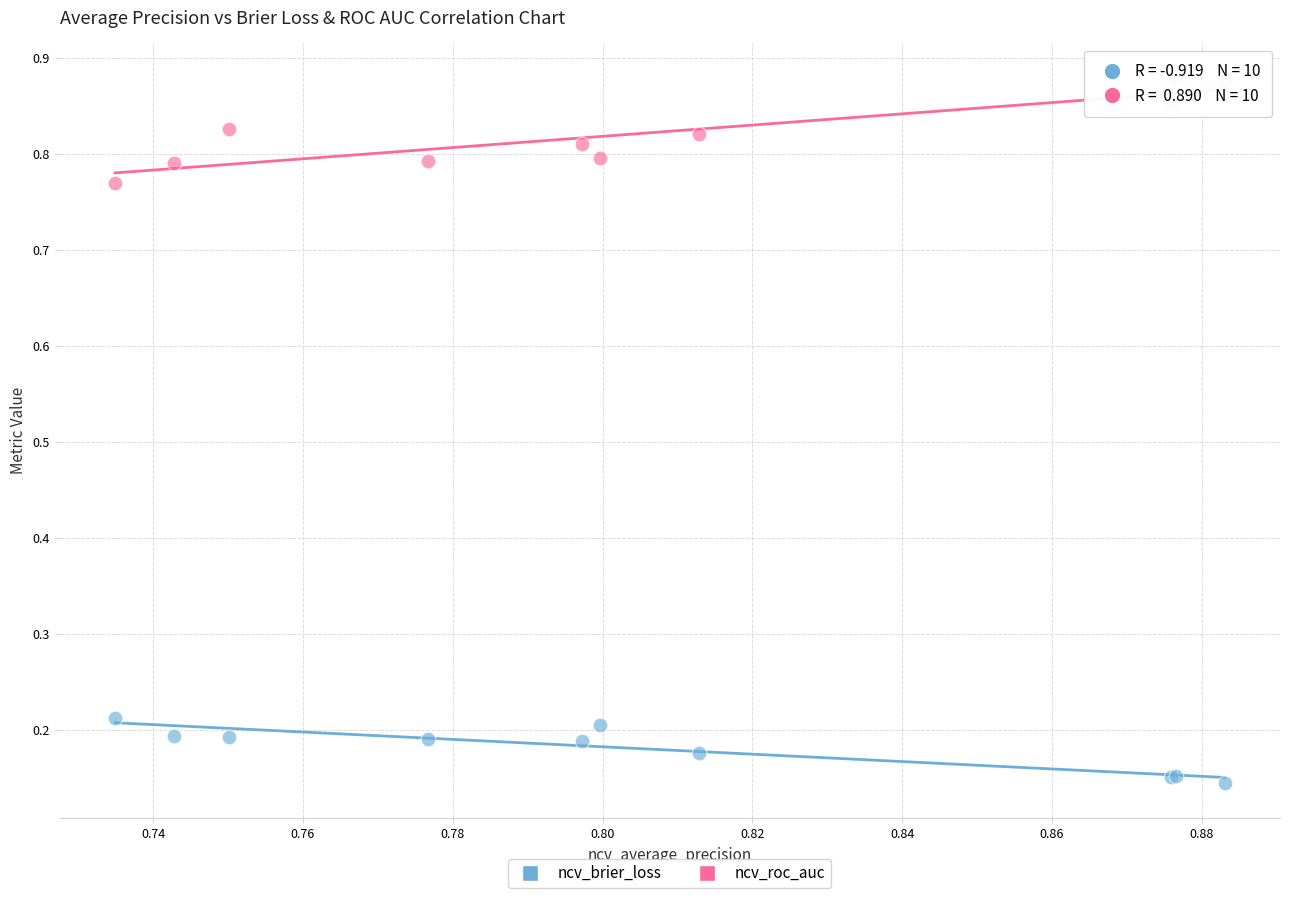

Which series reaches the minimum Y coordinate?

ncv_brier_loss